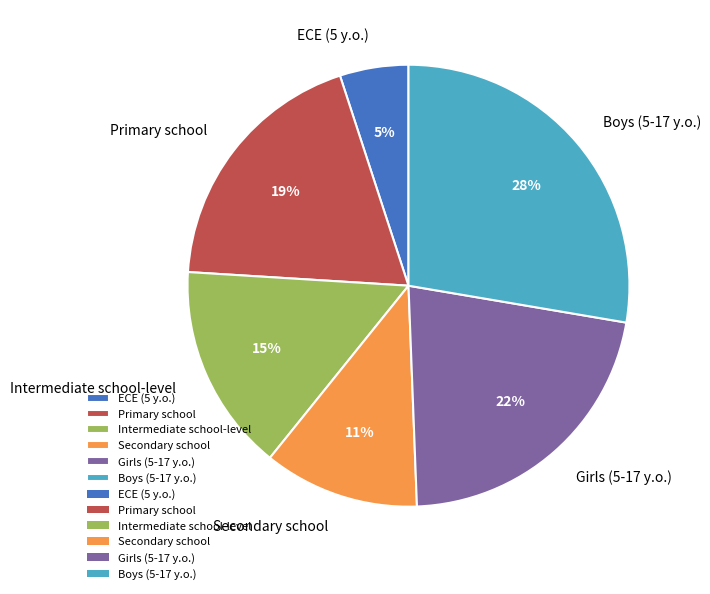

Count the number of slices in the pie.

6